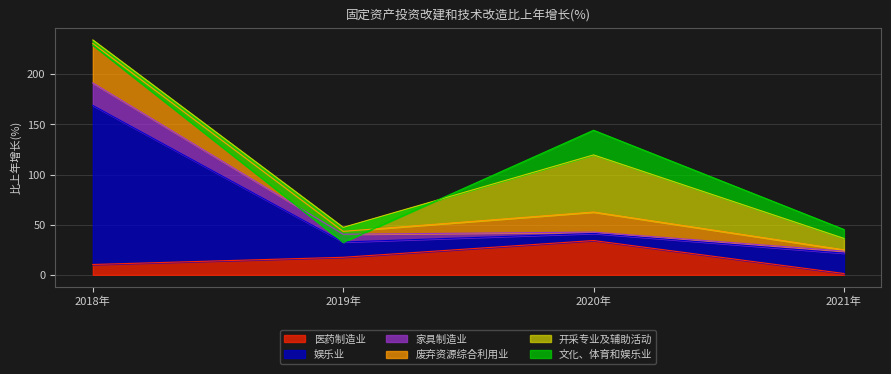

What is the difference between the maximum and minimum values in the 废弃资源综合利用业 series?

198.0